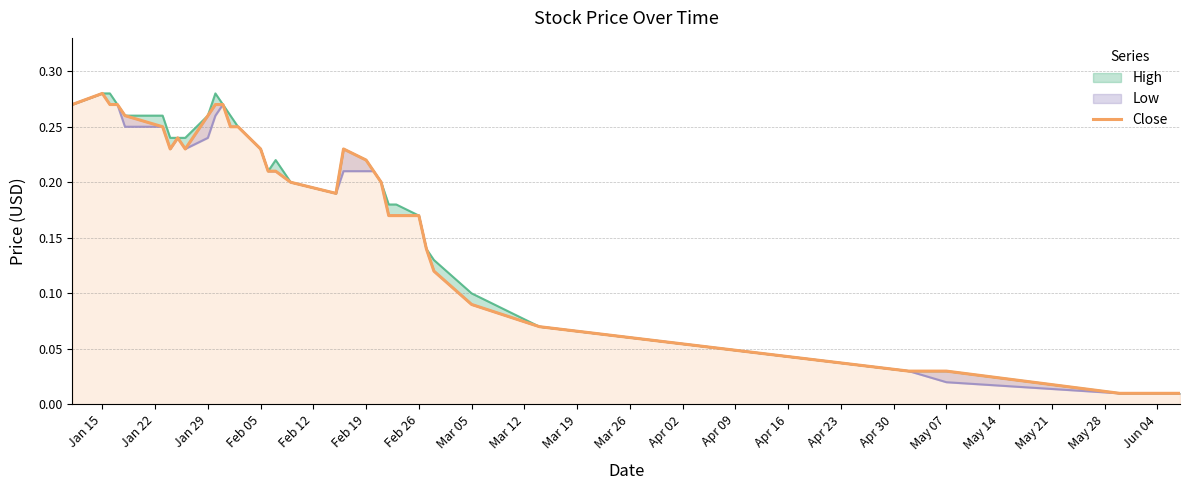

What is the sum of all values?

6.5